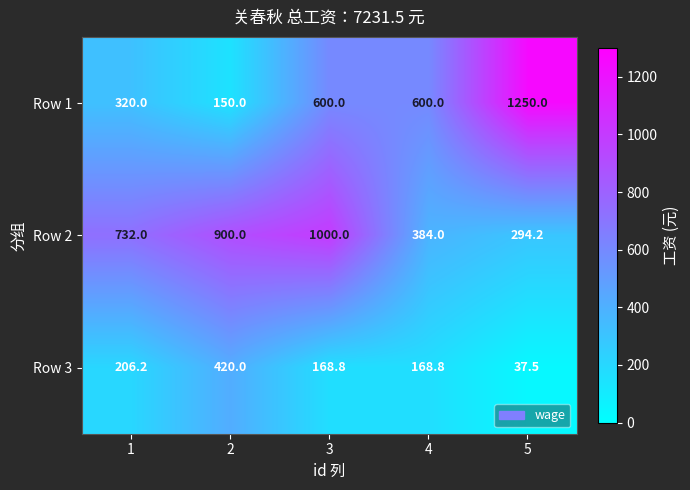

Which series has the largest total across all categories?

Row 2